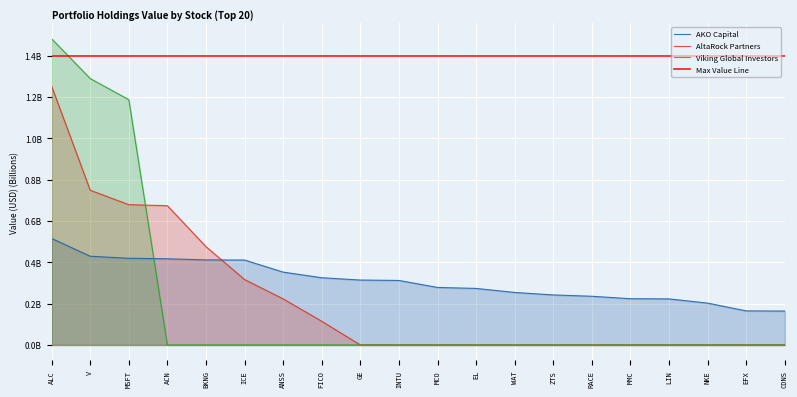

How many times do AKO Capital and Viking Global Investors cross each other?

1